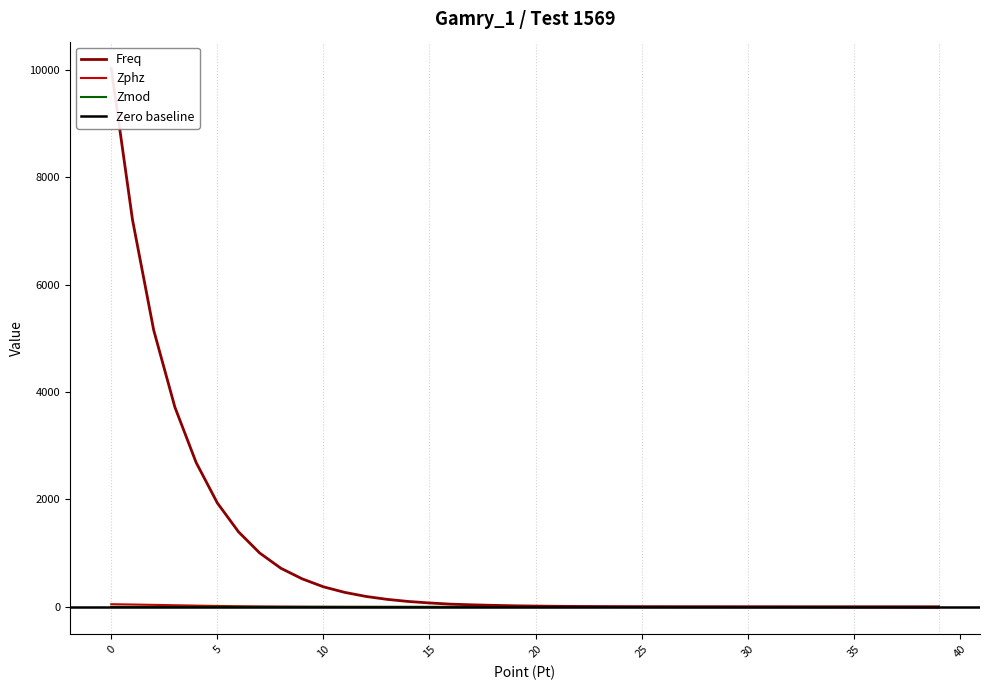

At how many categories does at least one series exceed 229?

12